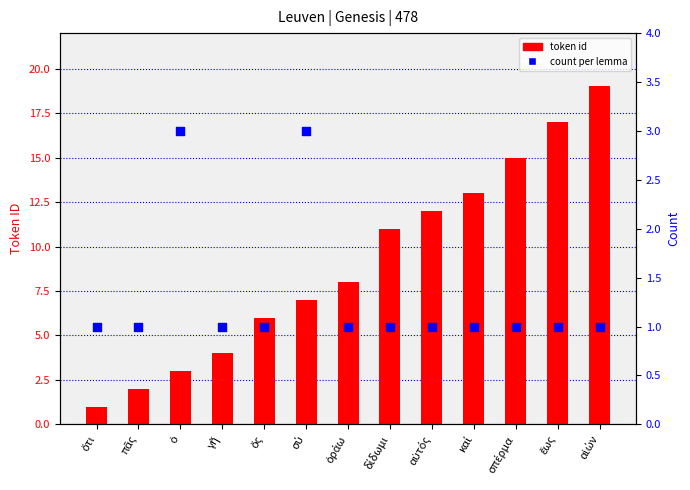

Which series reaches the minimum Y coordinate?

token id